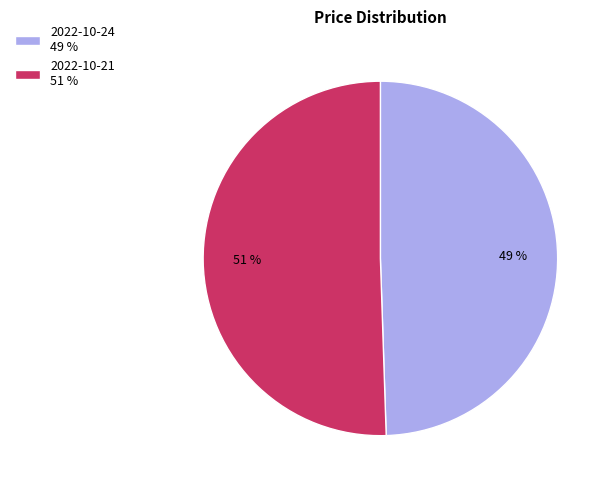

Is the sum of 2022-10-24 49 % and 2022-10-21 51 % greater than half?

Yes